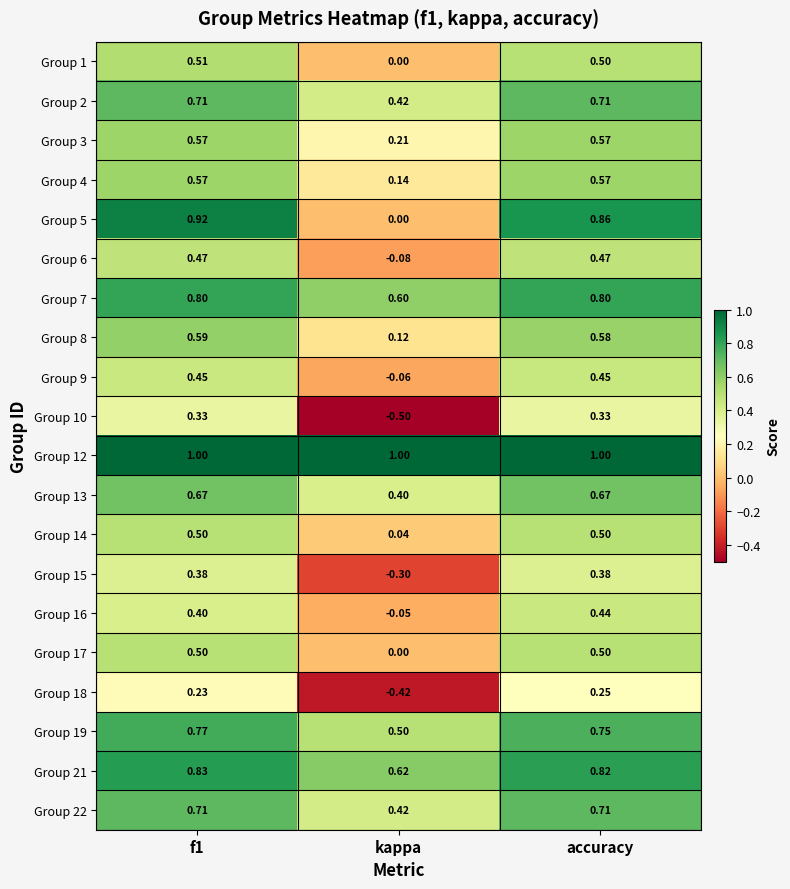

Is the value of Group 6 at accuracy greater than the value of Group 4 at kappa?

Yes